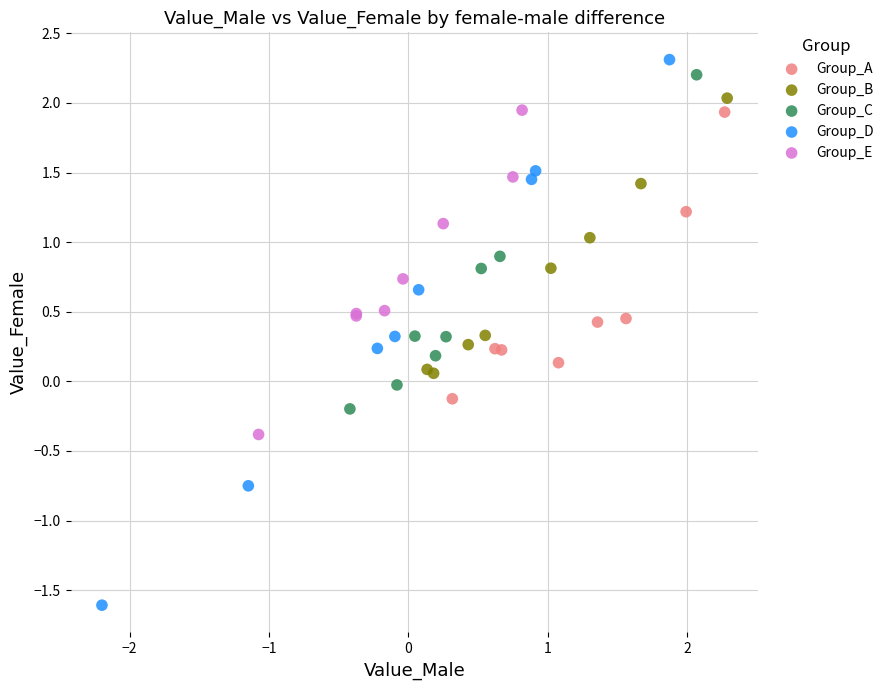

Which series has the largest Y range (max minus min)?

Group_D